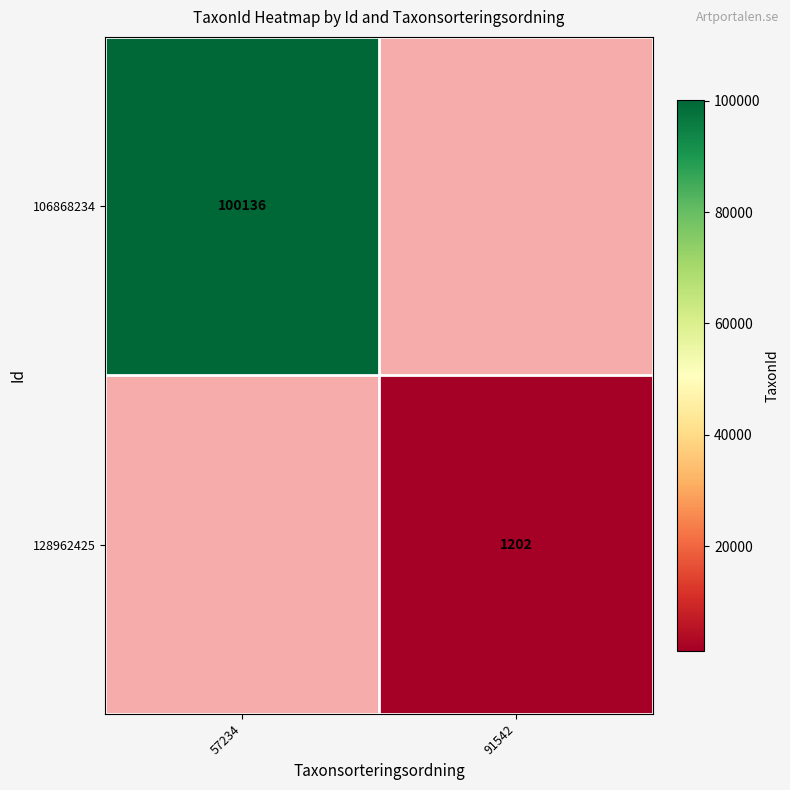

How many data points does each series have?

2